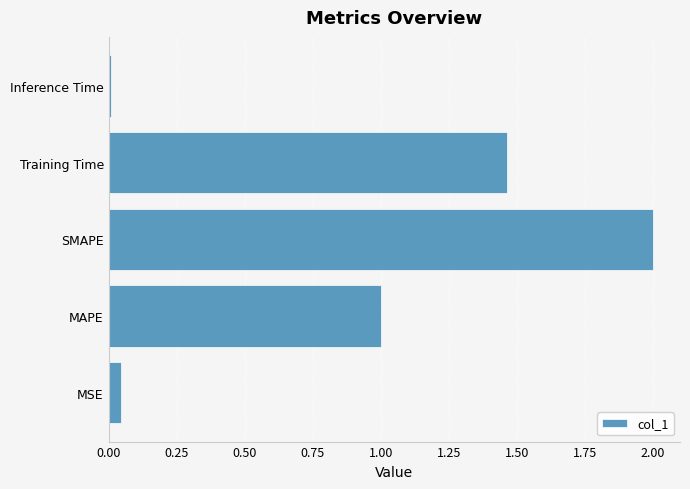

How many bars are there in total?

5